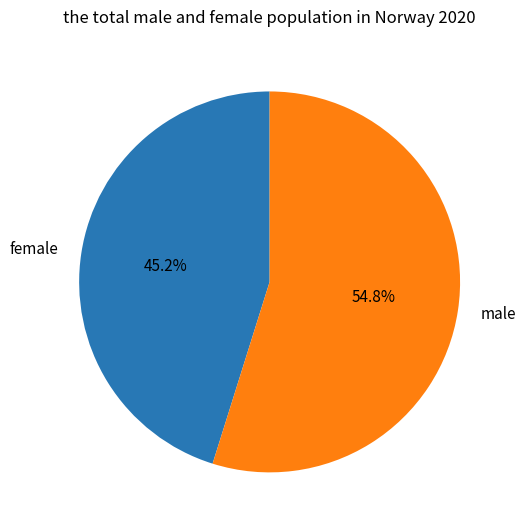

Rank the categories by value from highest to lowest.

male, female